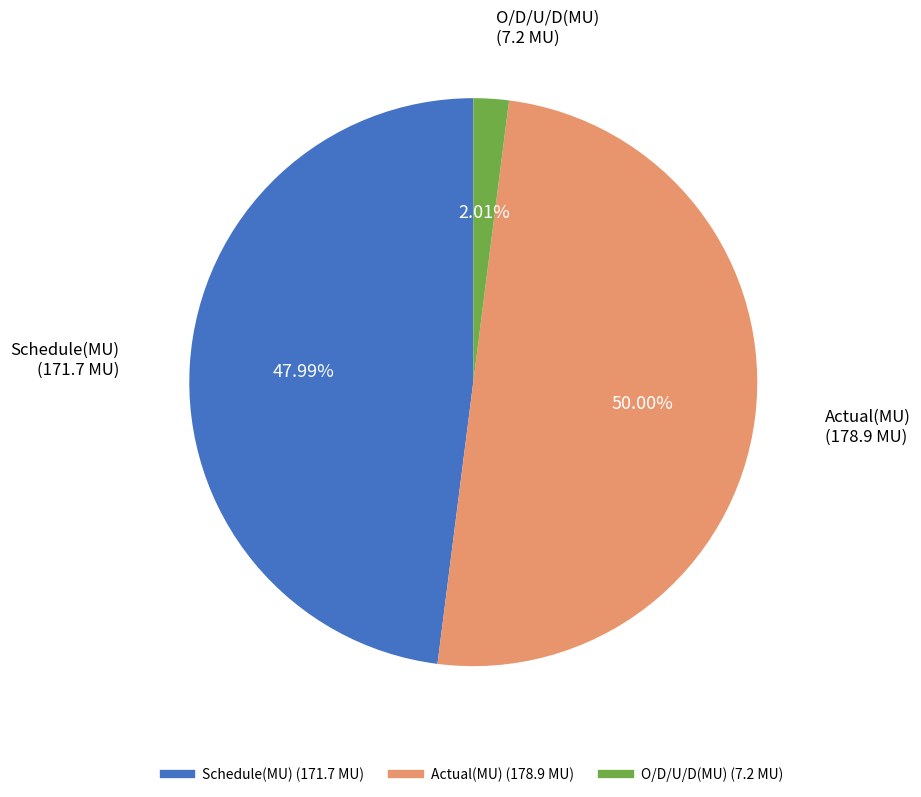

Is Schedule(MU) the majority of the pie?

No